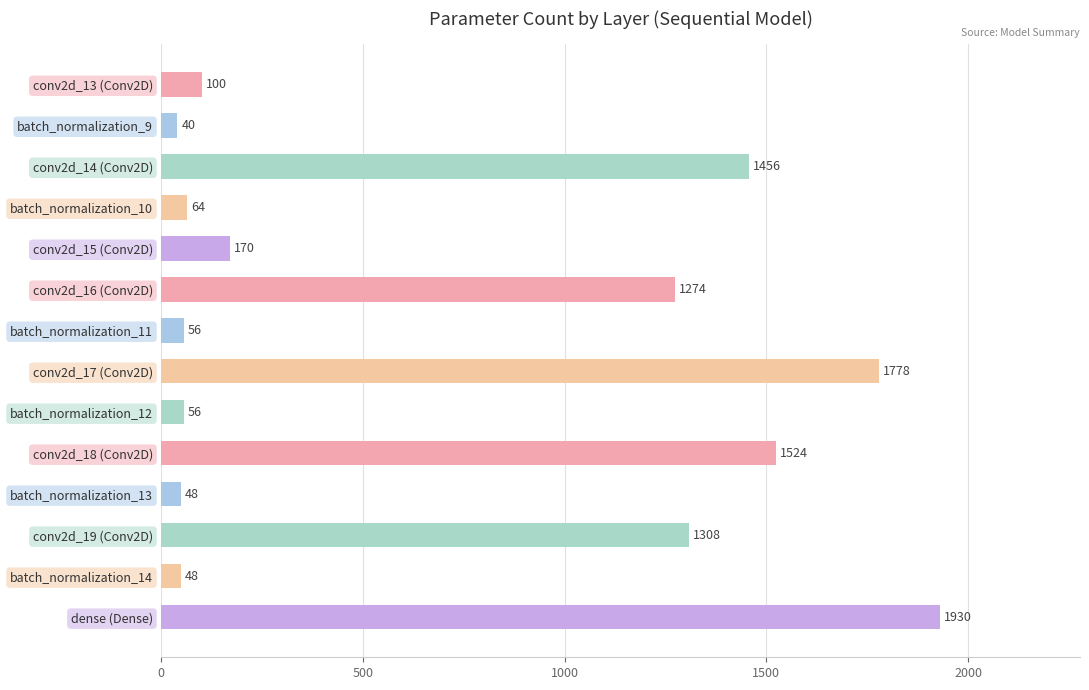

Which has a higher value, dense (Dense) or conv2d_15 (Conv2D)?

dense (Dense)